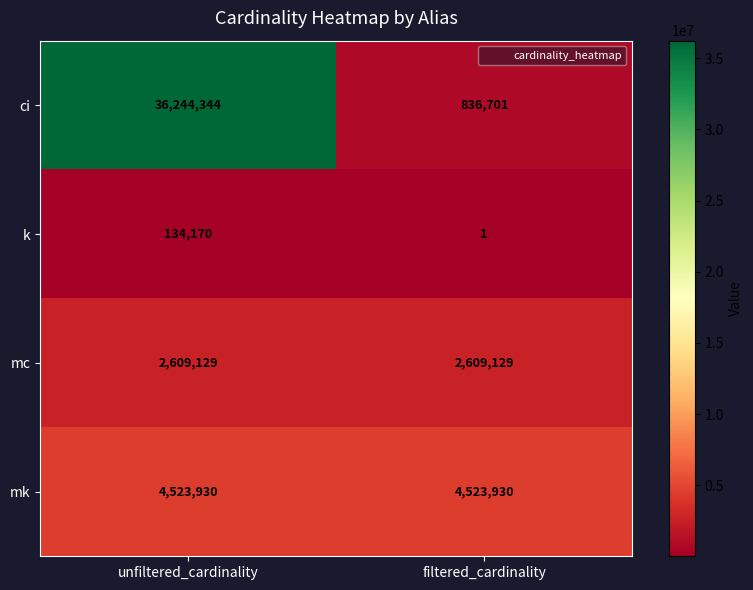

Rank the categories by ci value from lowest to highest.

filtered_cardinality, unfiltered_cardinality